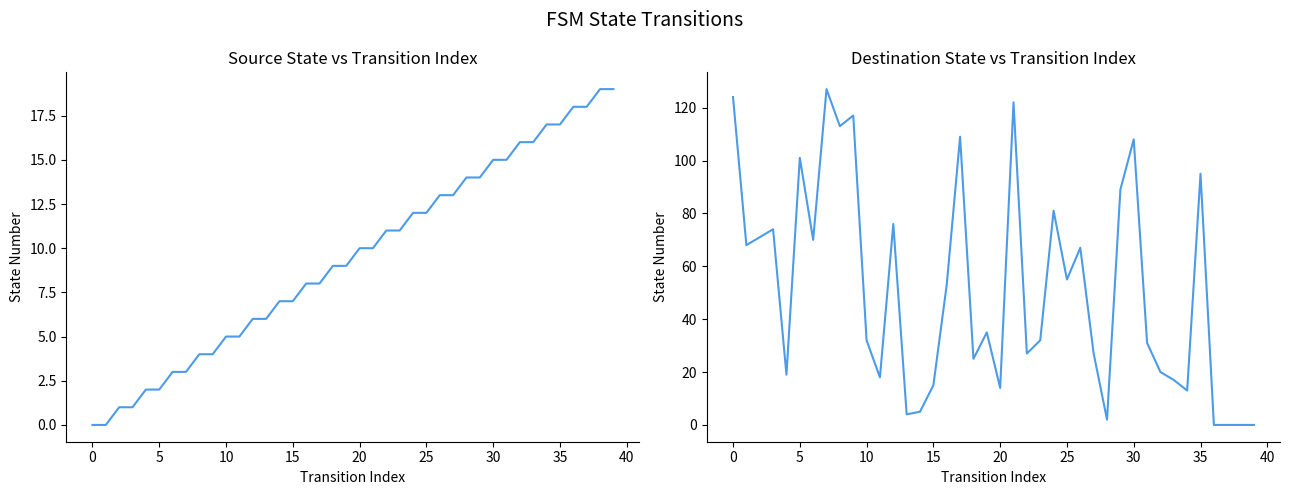

Between 20 and 35, which series saw the biggest shift?

destination_state